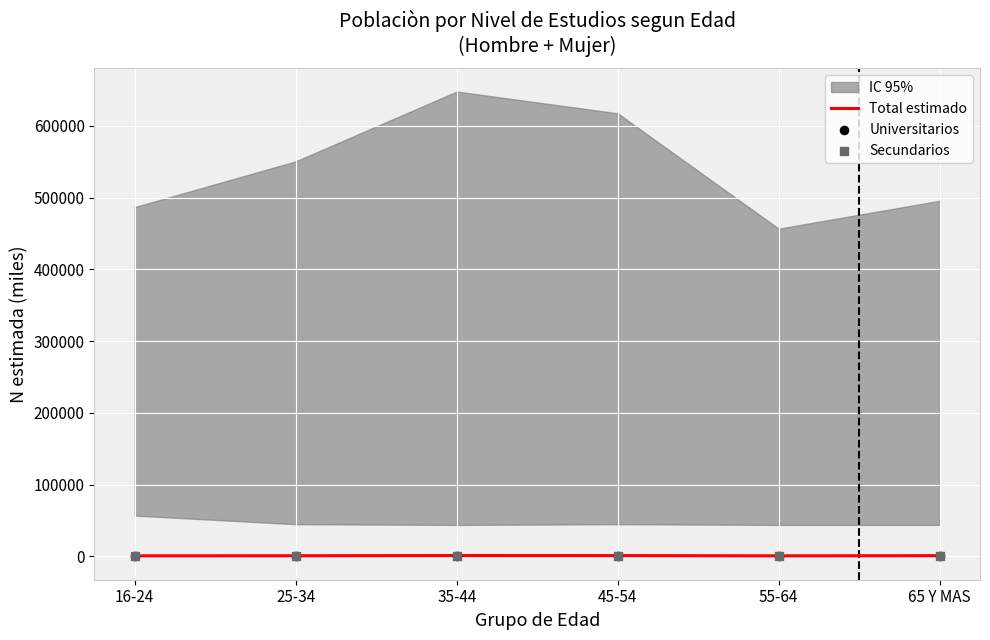

At which category is the sum across all series the highest?

35-44